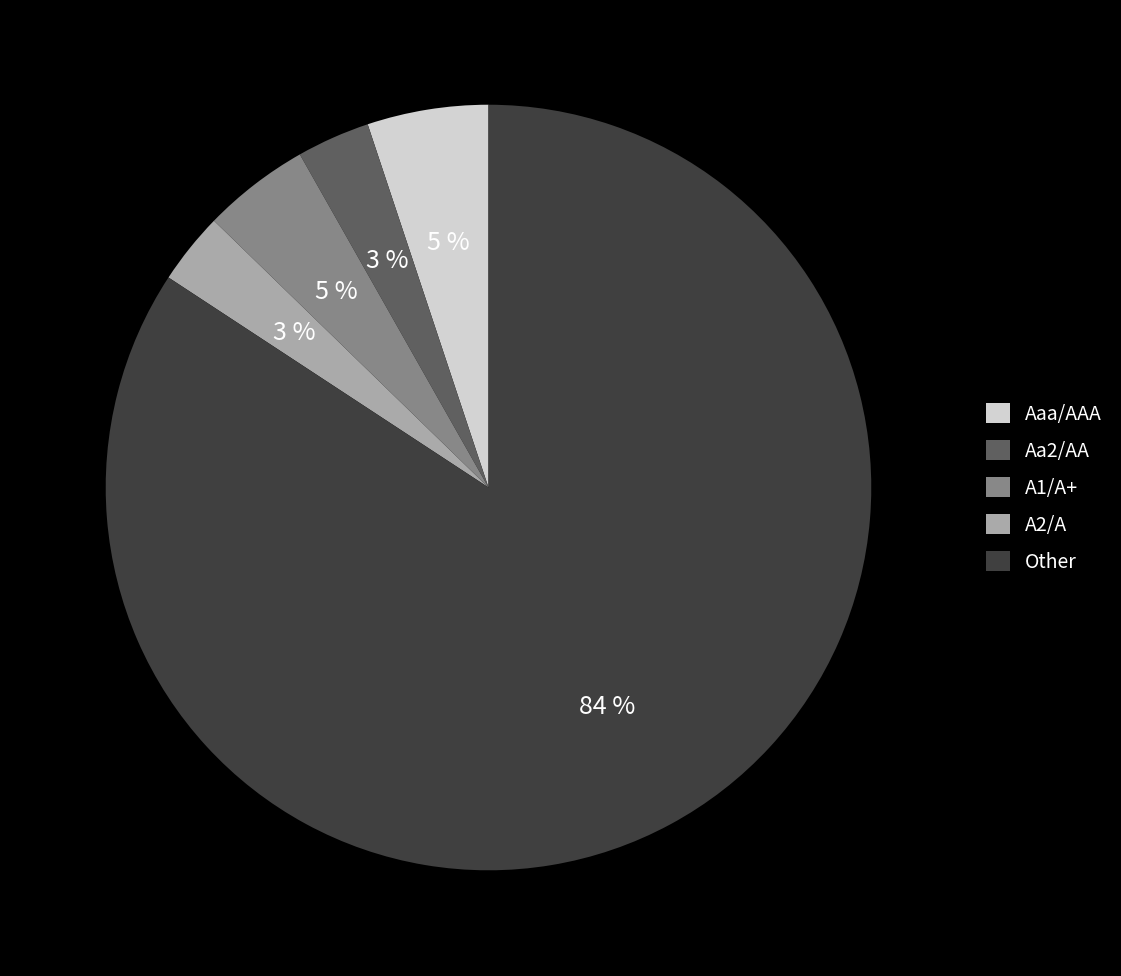

To the nearest percent, what percentage of the pie is Aa2/AA?

3%